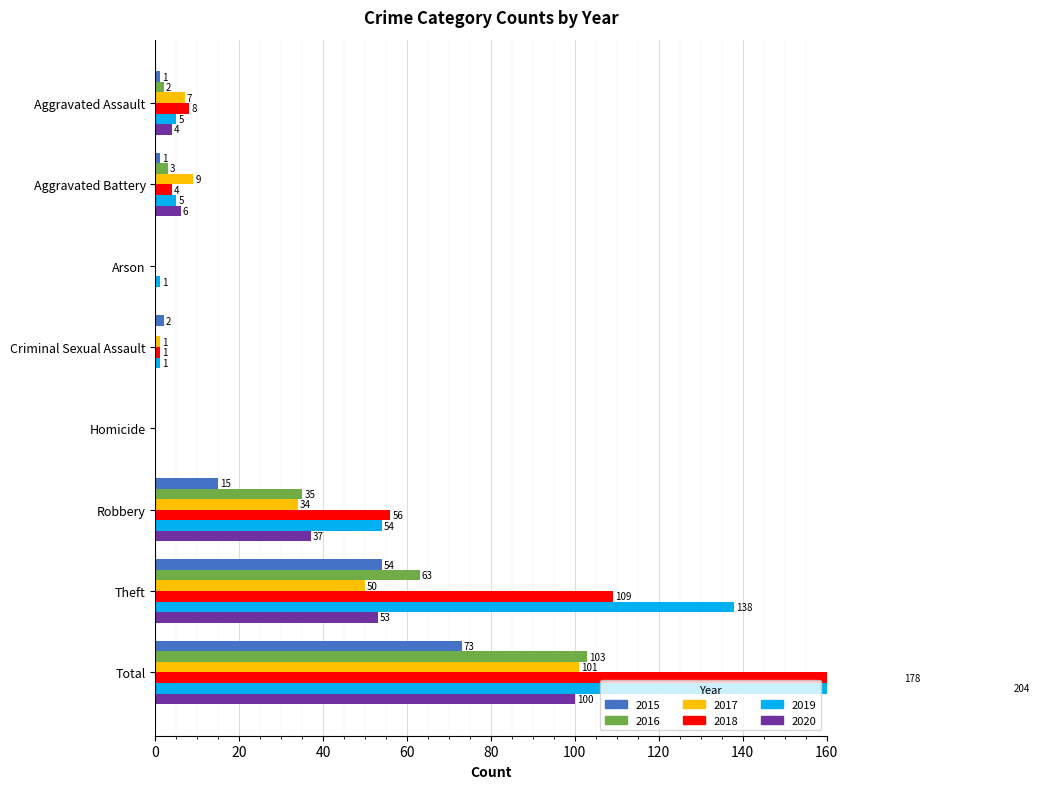

How many bars are there in each group?

6